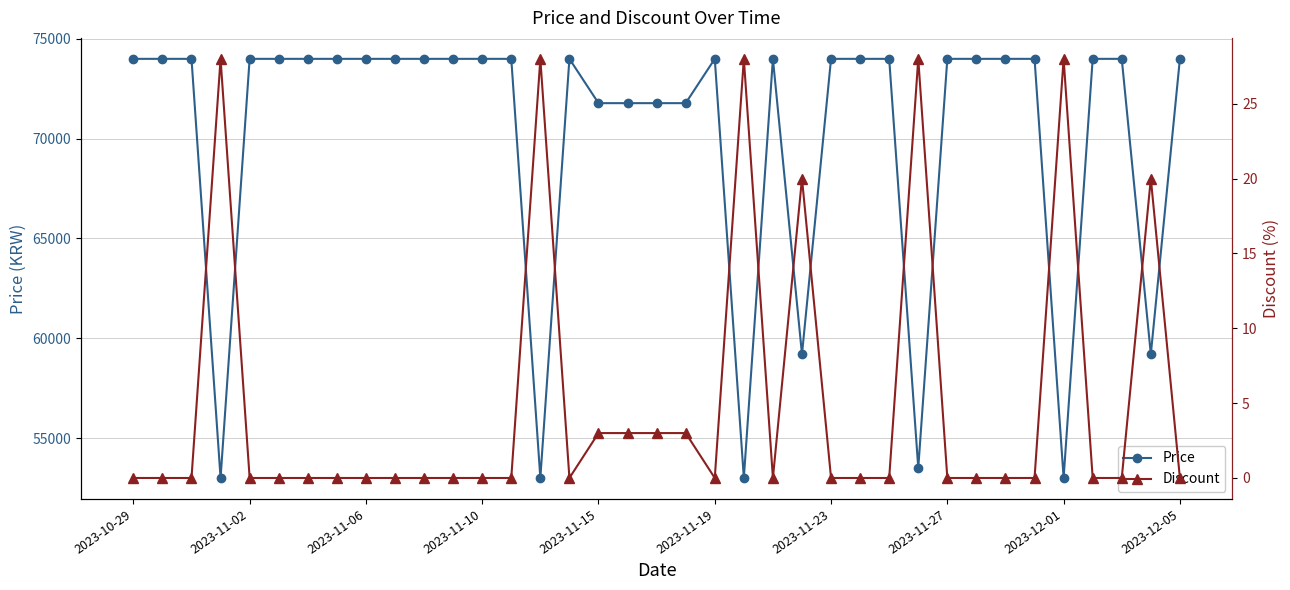

Rank the series by their maximum value, from highest to lowest.

Price, Discount